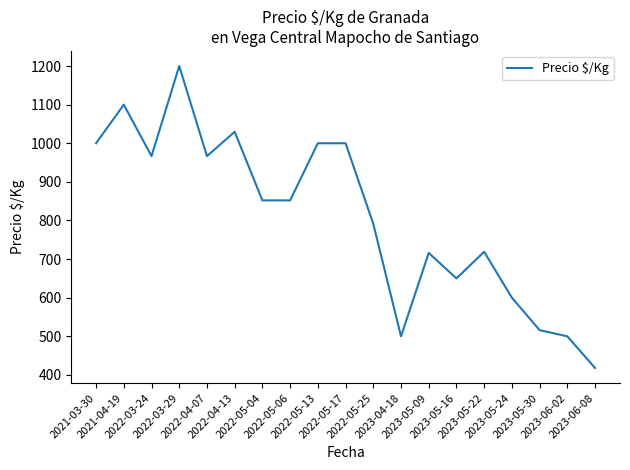

What is the greatest value displayed?

1200.0